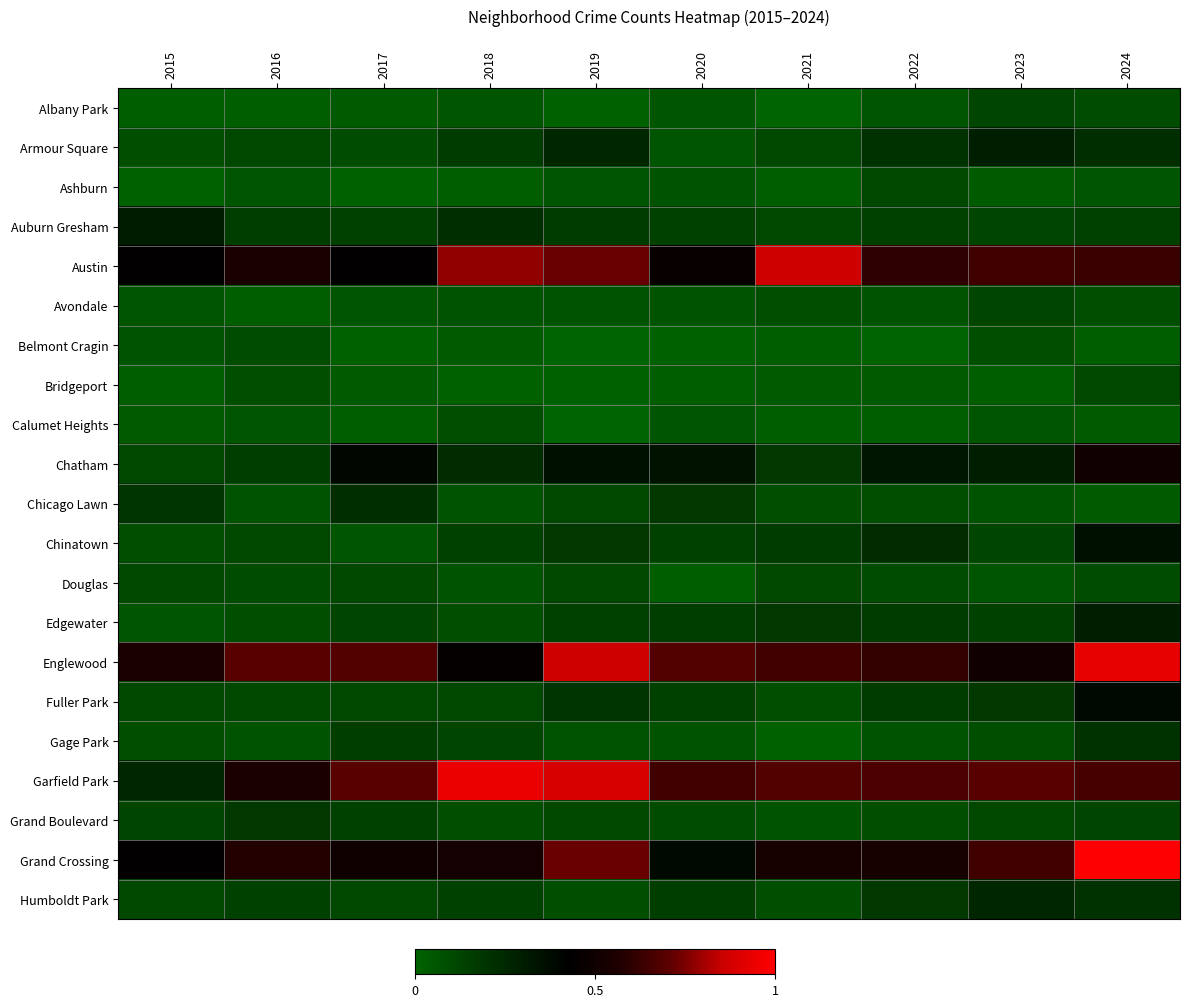

Count the number of data series in this chart.

21